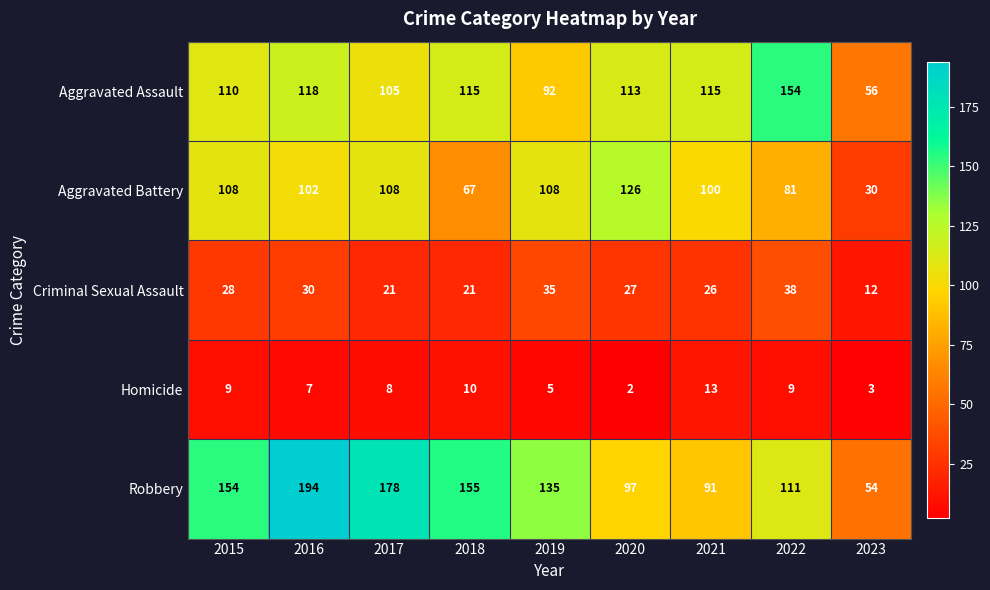

How many data points in Aggravated Assault are less than 113?

4